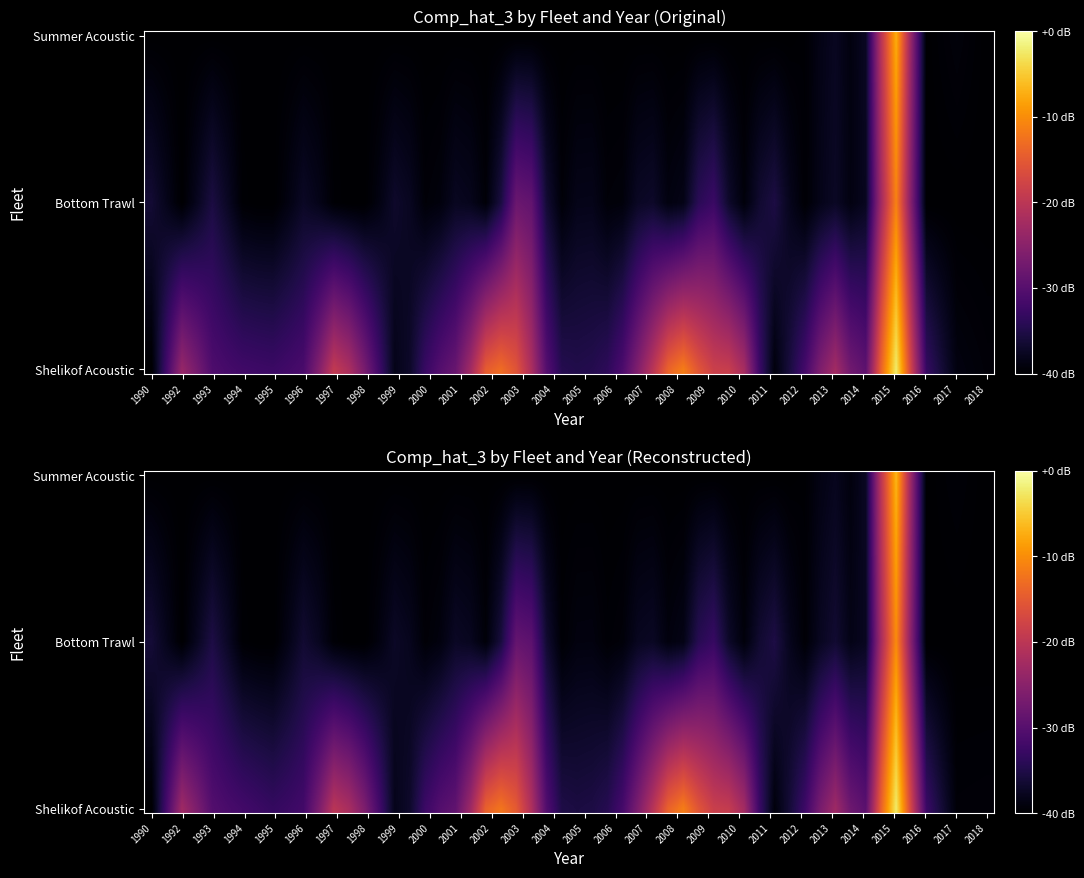

Reading left to right, transcribe all the data shown in this chart.

Pollock_survey_1_shelikof_acoustic: 1992=0.3	1993=0.2	1994=0.2	1995=0.1	1996=0.2	1997=0.4	1998=0.2	2000=0.2	2001=0.2	2002=0.6	2003=0.5	2004=0.1	2005=0.1	2006=0.1	2007=0.3	2008=0.6	2009=0.4	2010=0.4	2012=0.1	2013=0.4	2014=0.2	2015=0.8	2016=0.1	2017=0.0	2018=0.0
Pollock_survey_2_bottom_trawl: 1992=0.0	1993=0.1	1994=0.0	1995=0.0	1996=0.1	1997=0.0	1998=0.0	2000=0.0	2001=0.1	2002=0.0	2003=0.3	2004=0.0	2005=0.0	2006=0.0	2007=0.1	2008=0.0	2009=0.2	2010=0.0	2012=0.0	2013=0.1	2014=0.0	2015=0.6	2016=0.0	2017=0.0	2018=0.0
Pollock_survey_6_summer_acoustic: 1992=0.0	1993=0.0	1994=0.0	1995=0.0	1996=0.0	1997=0.0	1998=0.0	2000=0.0	2001=0.0	2002=0.0	2003=0.0	2004=0.0	2005=0.0	2006=0.0	2007=0.0	2008=0.0	2009=0.0	2010=0.0	2012=0.0	2013=0.1	2014=0.0	2015=0.7	2016=0.0	2017=0.0	2018=0.0